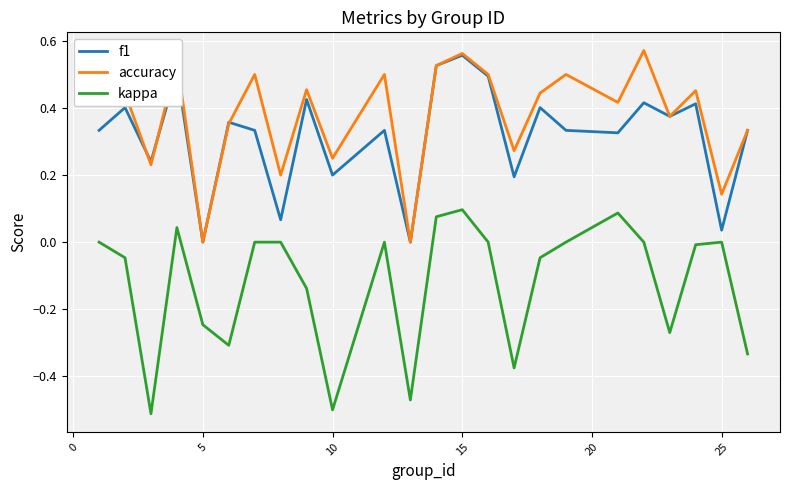

True or false: kappa and f1 intersect in this chart.

False